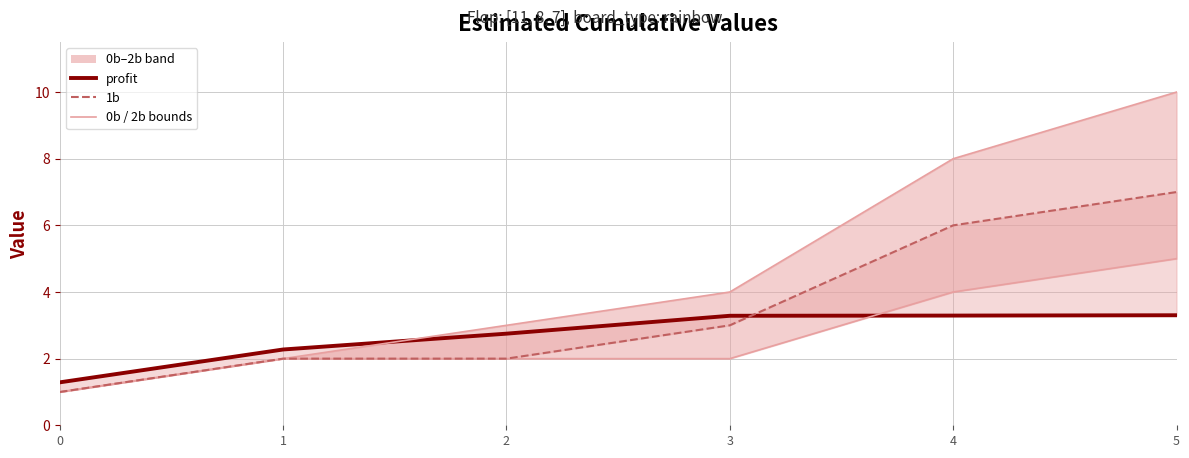

At 3, list the series in order from smallest to largest.

2b, 1b, profit, 0b